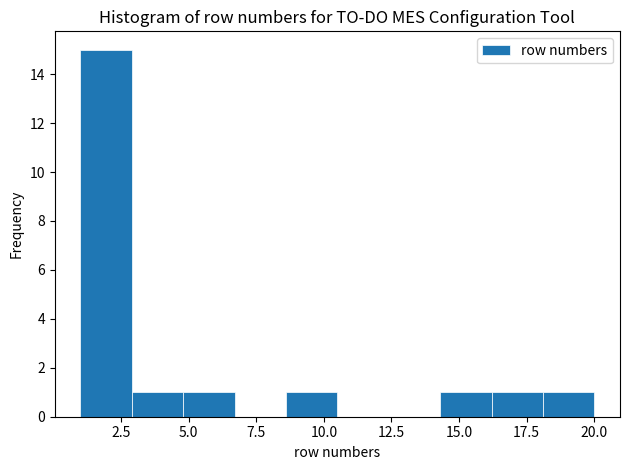

Around what value on the x-axis is the tallest bar? Give the approximate position of its centre, as read against the axis.

2.0